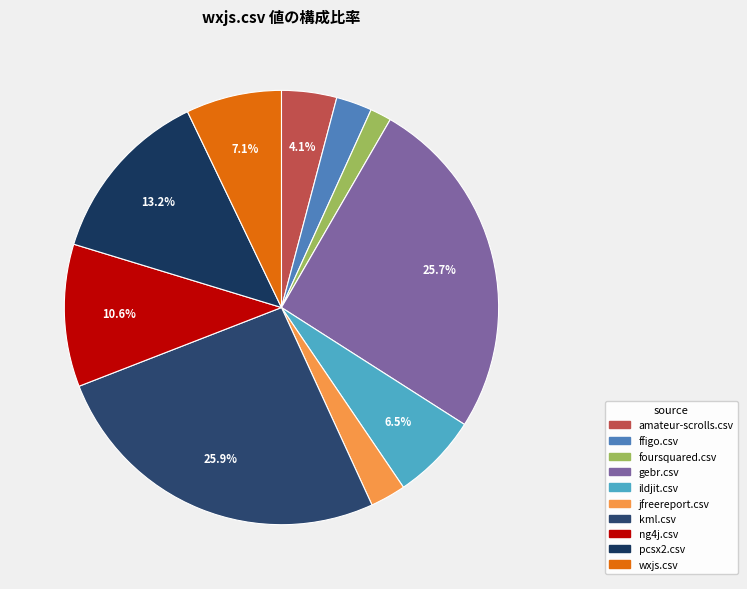

To the nearest percent, what is the combined percentage of amateur-scrolls.csv and gebr.csv?

30%